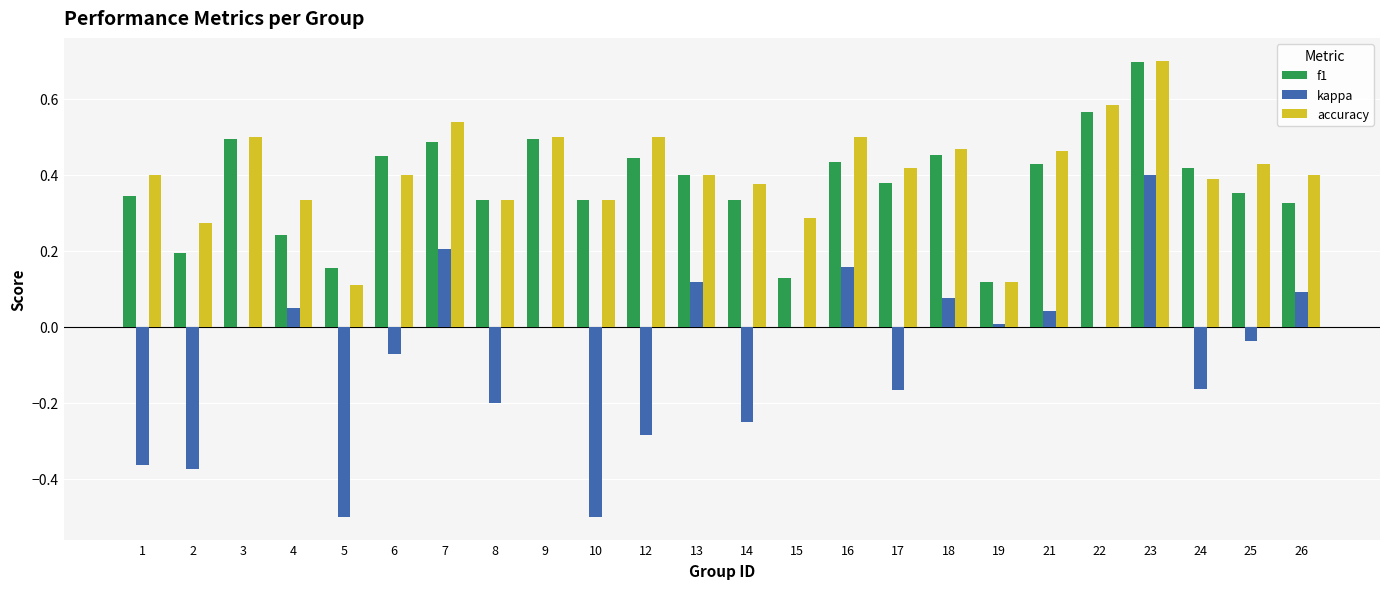

What is the maximum value shown in the chart?

0.7